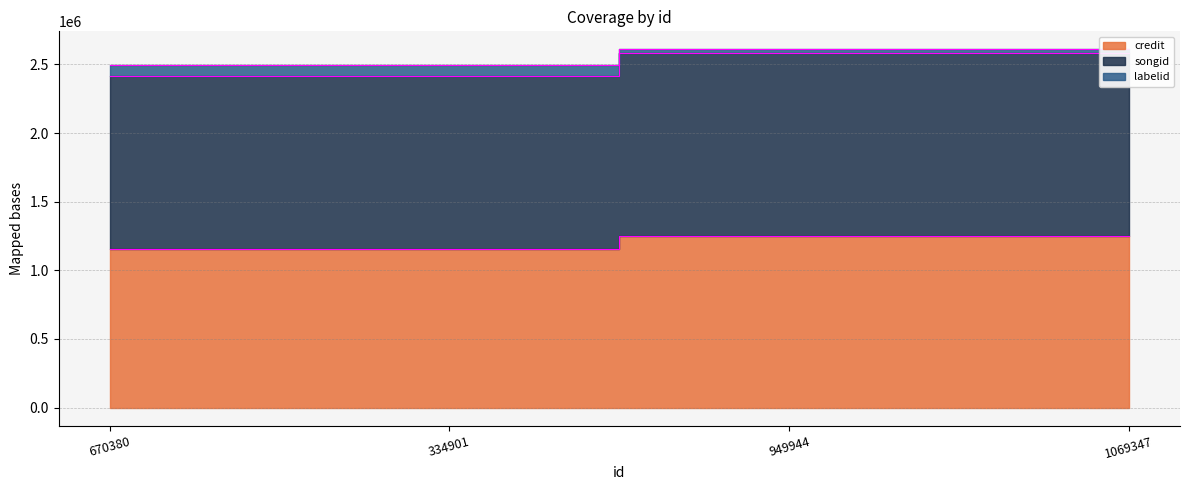

True or false: labelid has a value of 1557136 at 1069347.

False